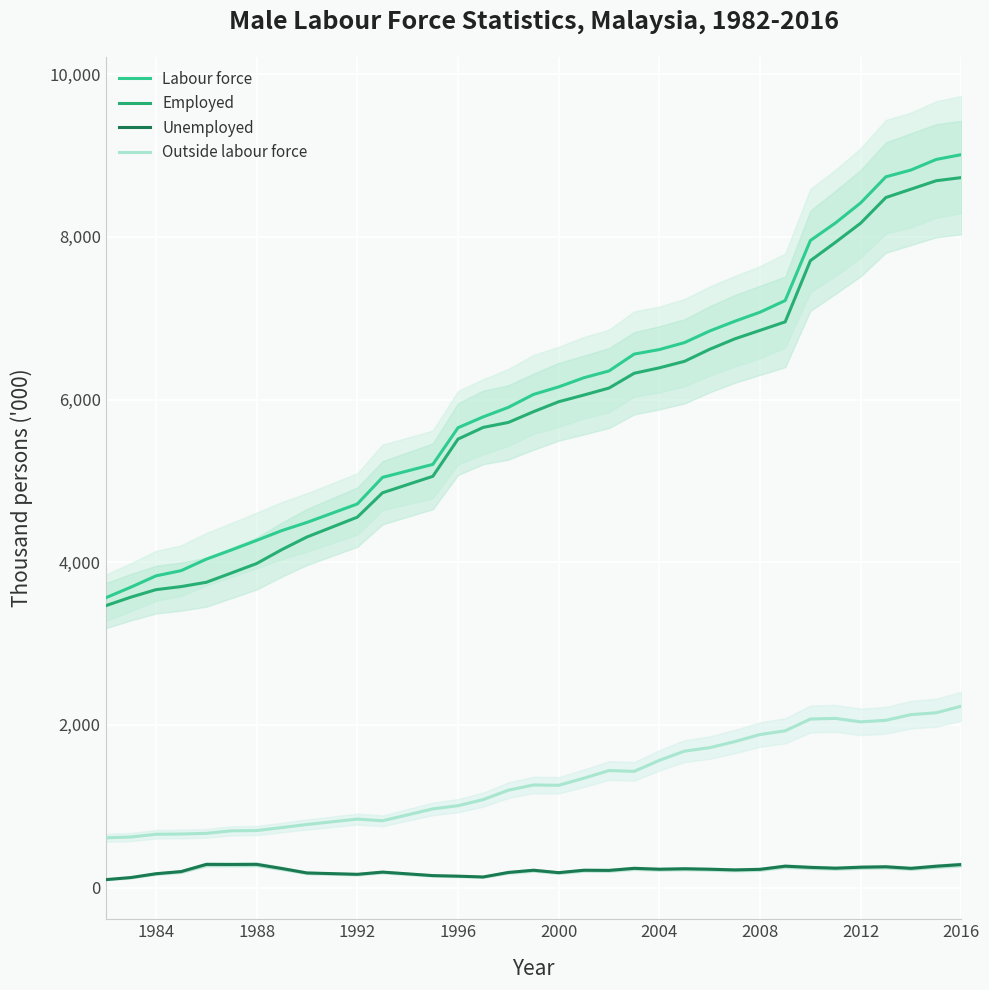

What is the maximum value for Outside labour force?

2229.7